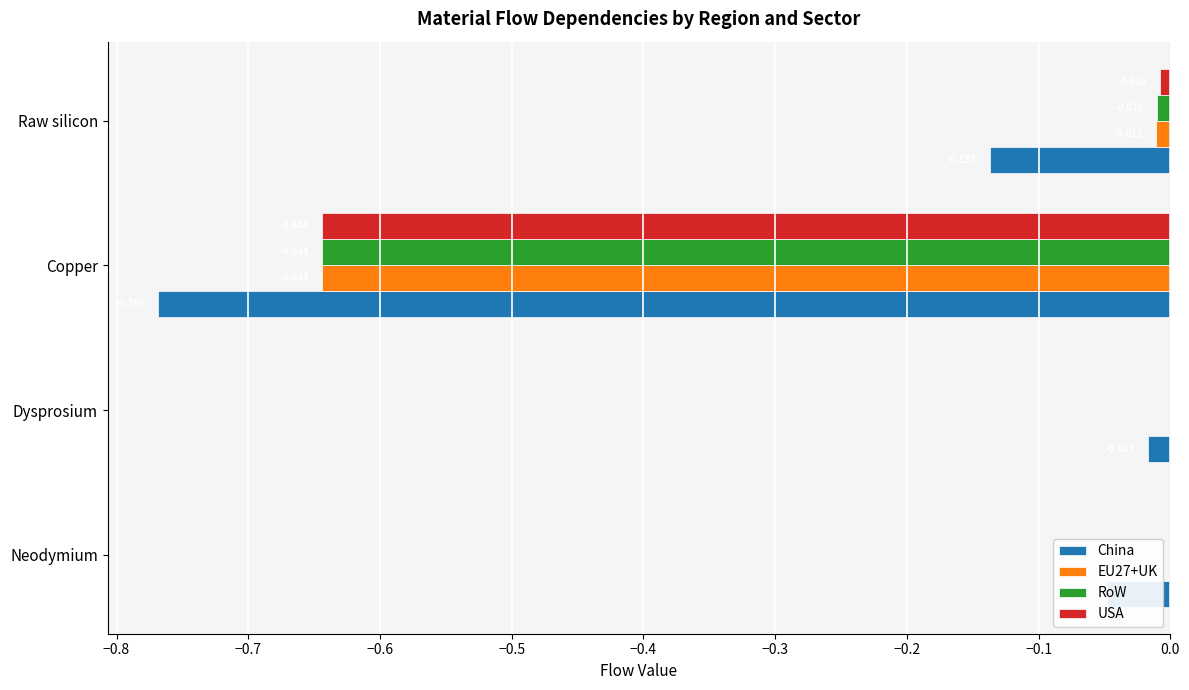

What are all the series names shown in the legend?

China, EU27+UK, RoW, USA